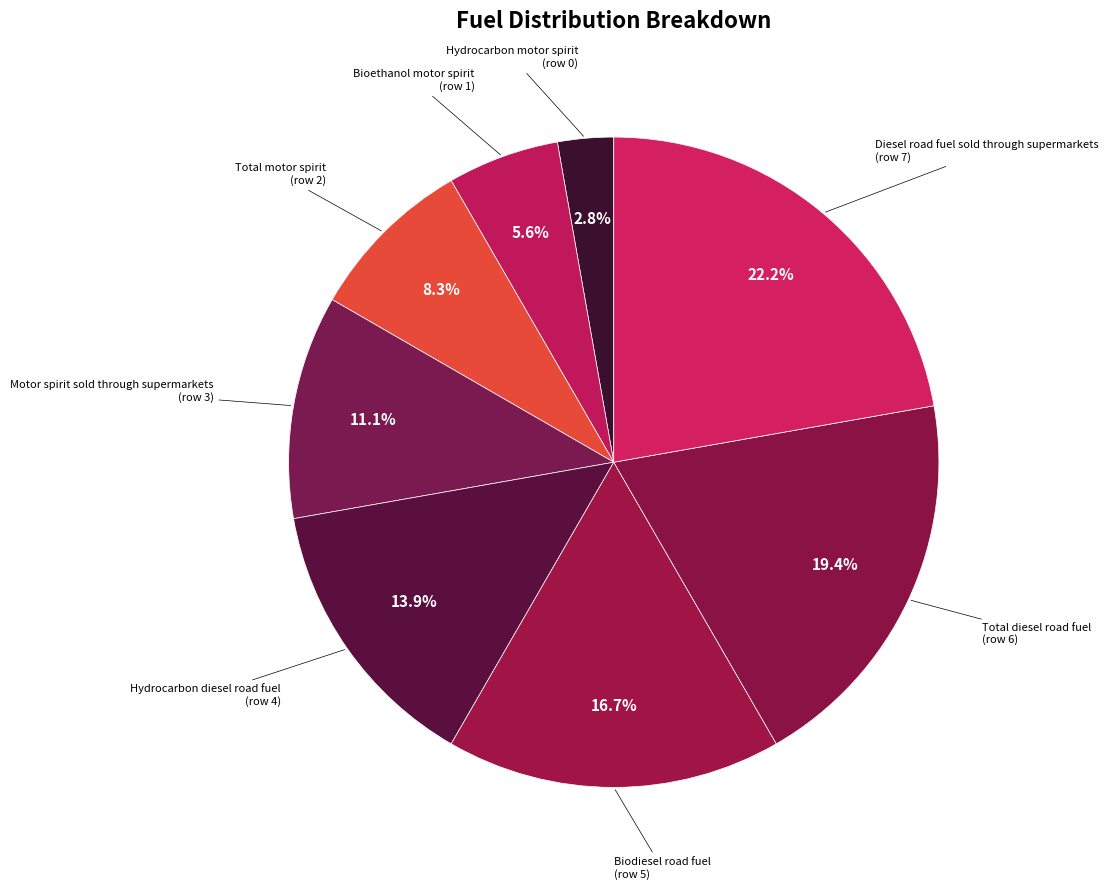

How many slices are in this pie chart?

8